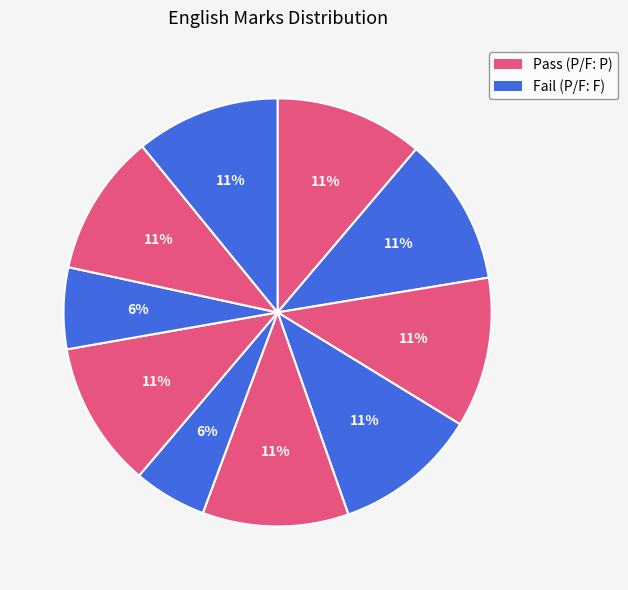

How many segments does this pie chart have?

10